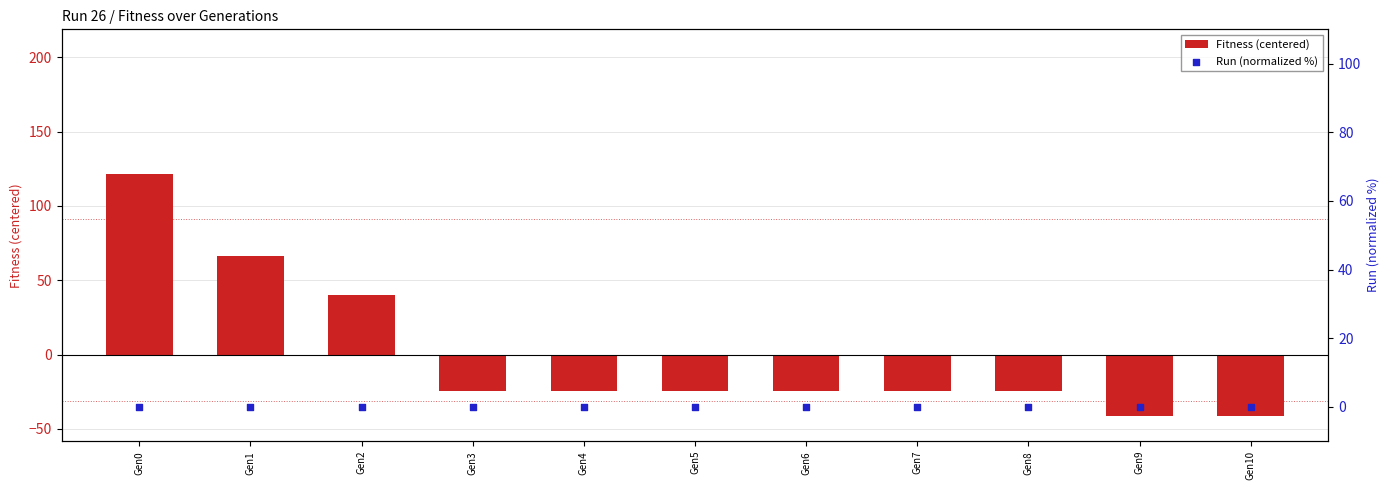

Is the value of Fitness (centered) at Gen9 greater than the value of Run (normalized %) at Gen8?

No